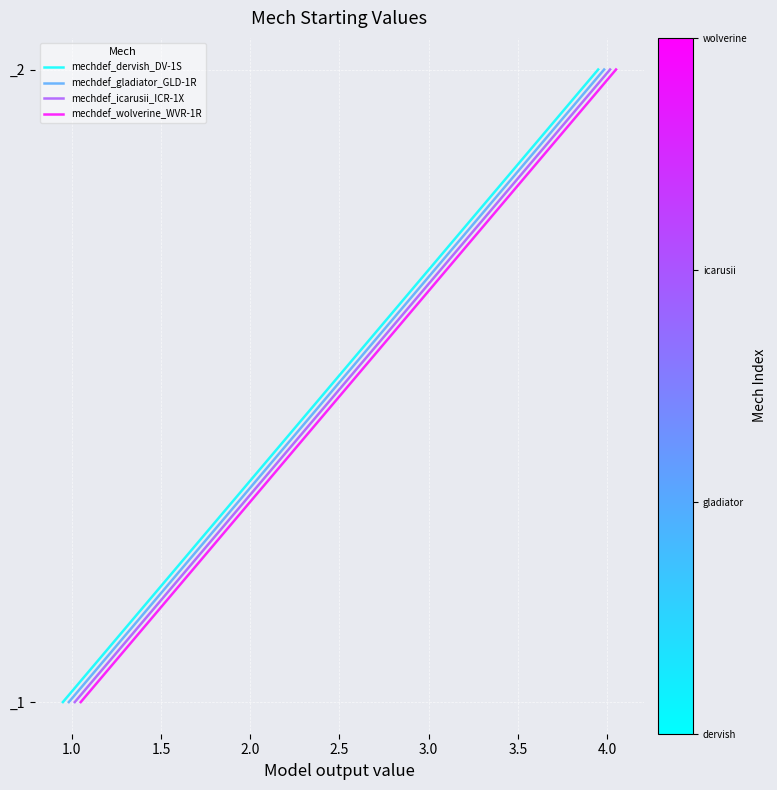

What is the label of the 2nd point from the left?

1.0